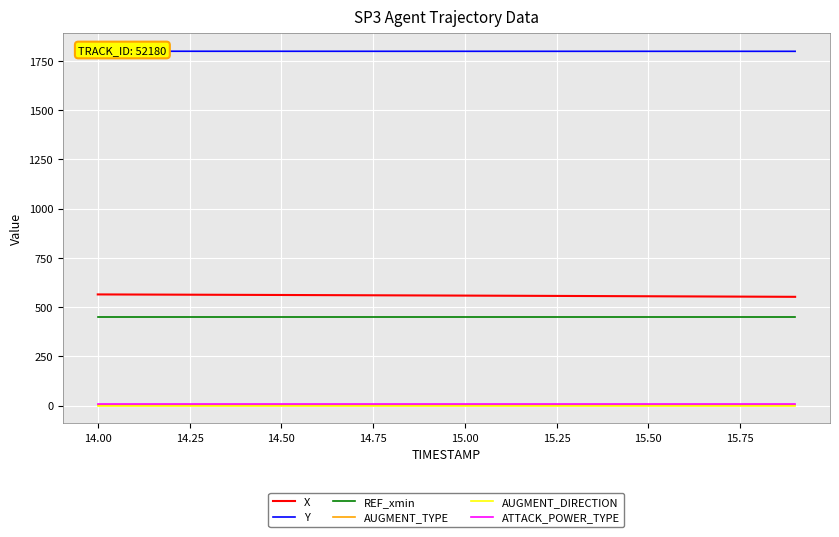

True or false: AUGMENT_DIRECTION and REF_xmin cross at least once.

False